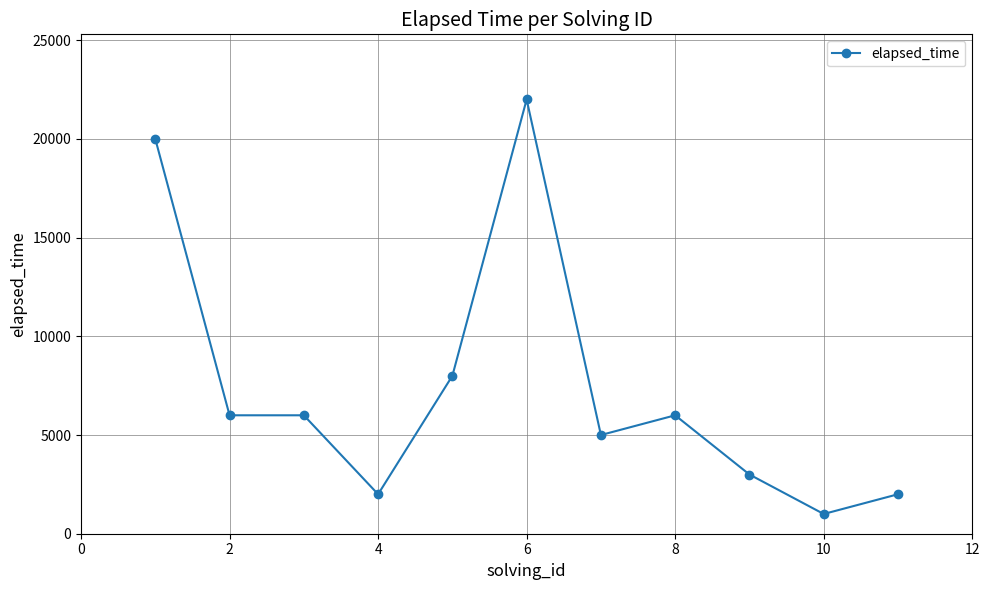

What is the greatest value displayed?

22000